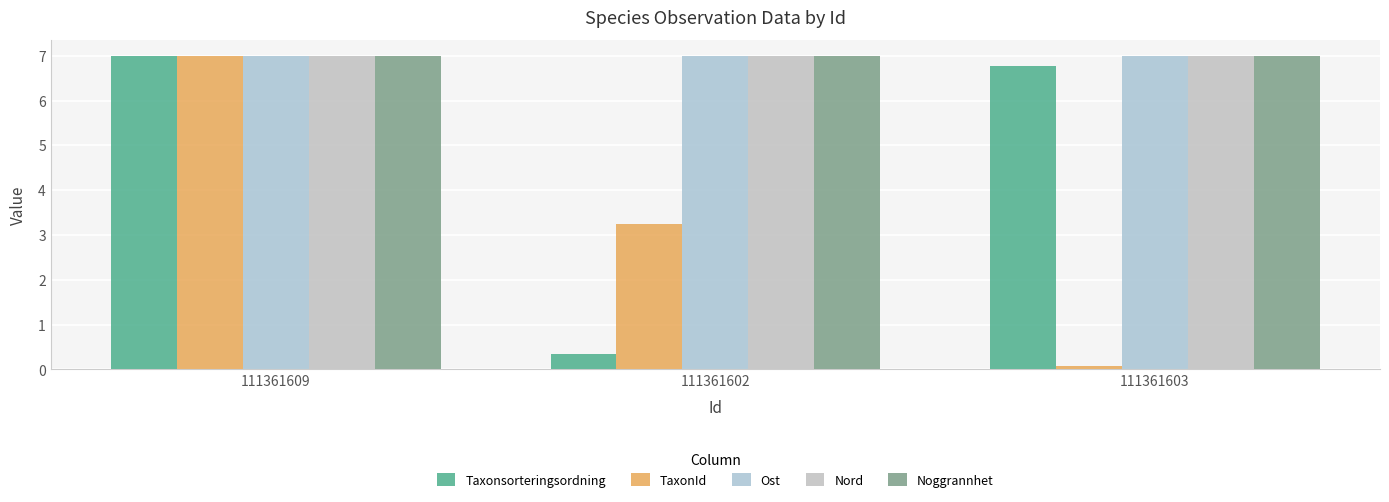

Reading left to right, list all the values displayed in this chart.

Taxonsorteringsordning: 111361609=7.0	111361602=0.3	111361603=6.8
TaxonId: 111361609=7.0	111361602=3.2	111361603=0.1
Ost: 111361609=7.0	111361602=7.0	111361603=7.0
Nord: 111361609=7.0	111361602=7.0	111361603=7.0
Noggrannhet: 111361609=7.0	111361602=7.0	111361603=7.0